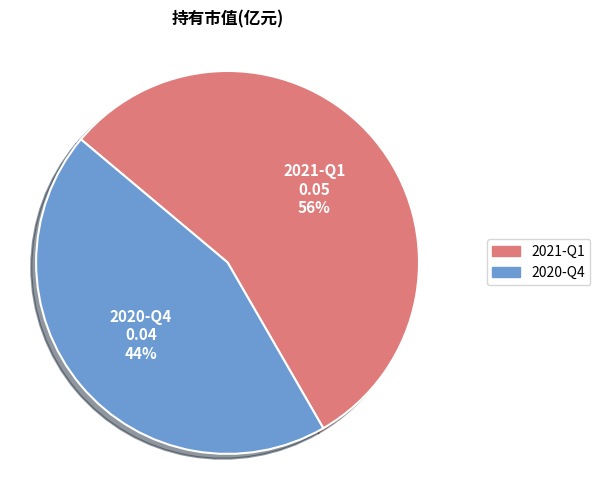

Do 2020-Q4 and 2021-Q1 together represent more than half of the pie?

Yes